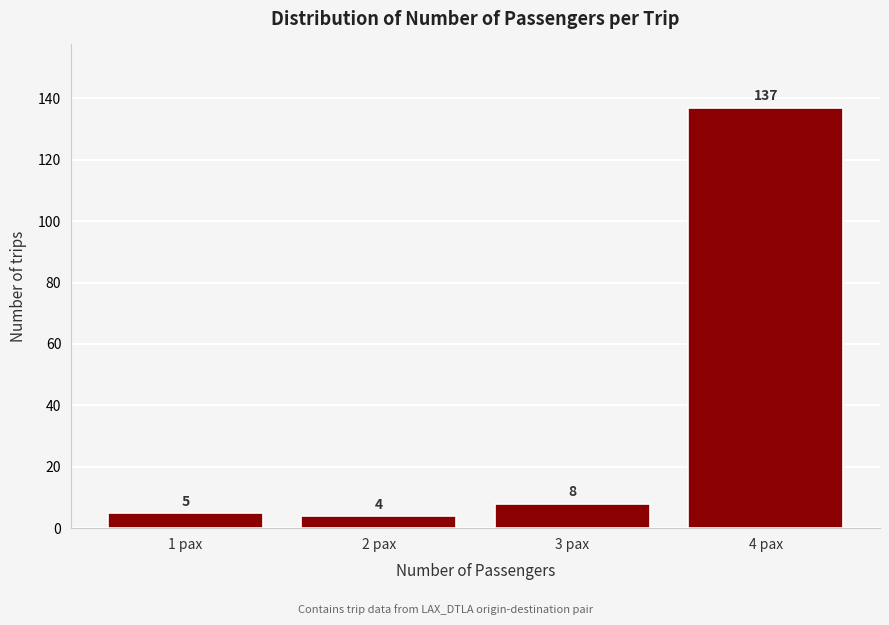

Reading left to right, extract all data points from this chart.

5	4	8	137